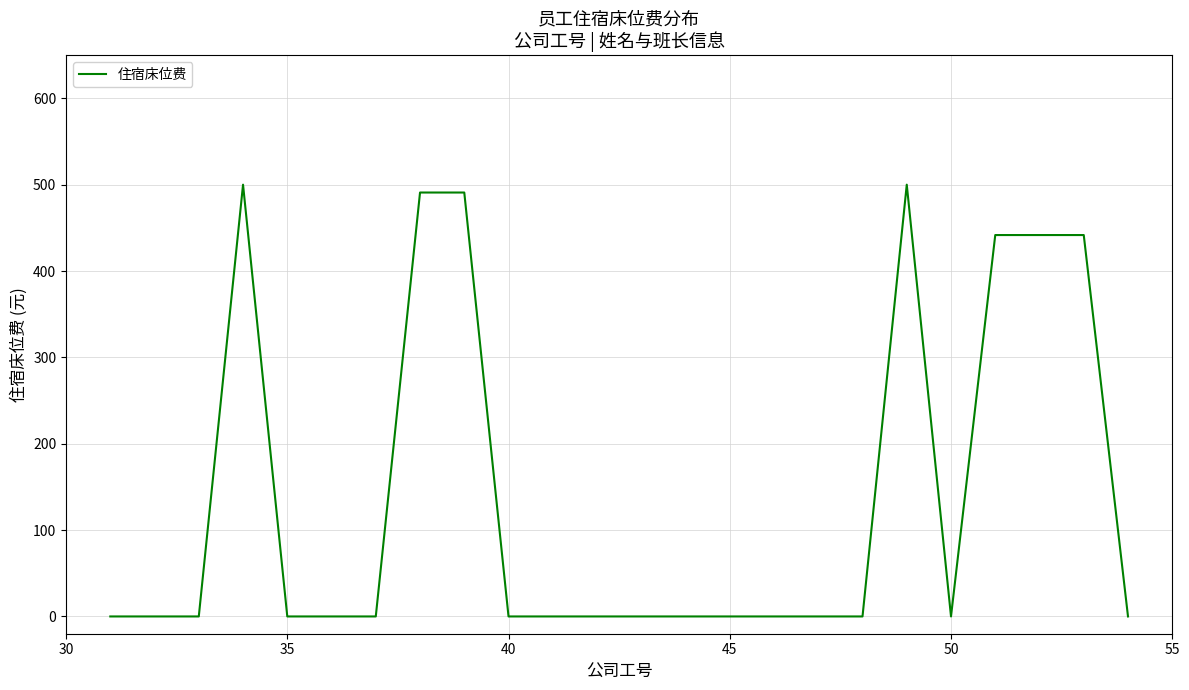

What is the difference between the maximum and minimum values?

500.0